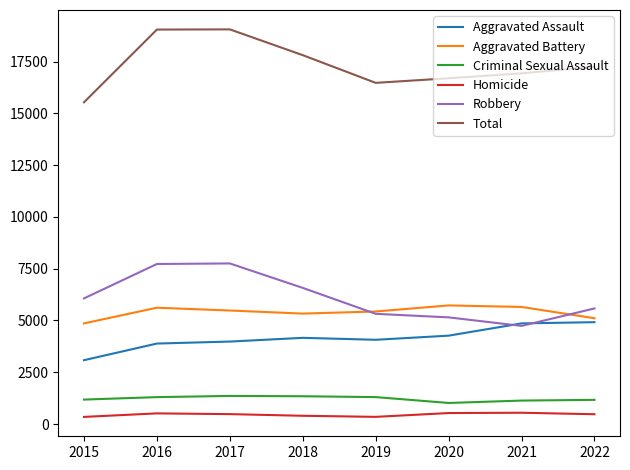

How many series are shown in this chart?

6